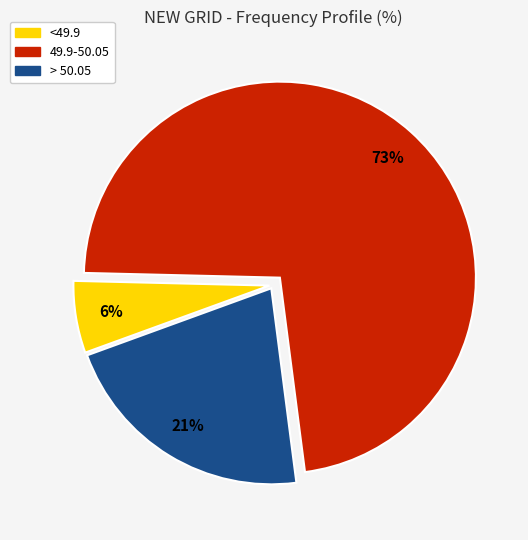

To the nearest percent, what portion does 49.9-50.05 represent?

73%